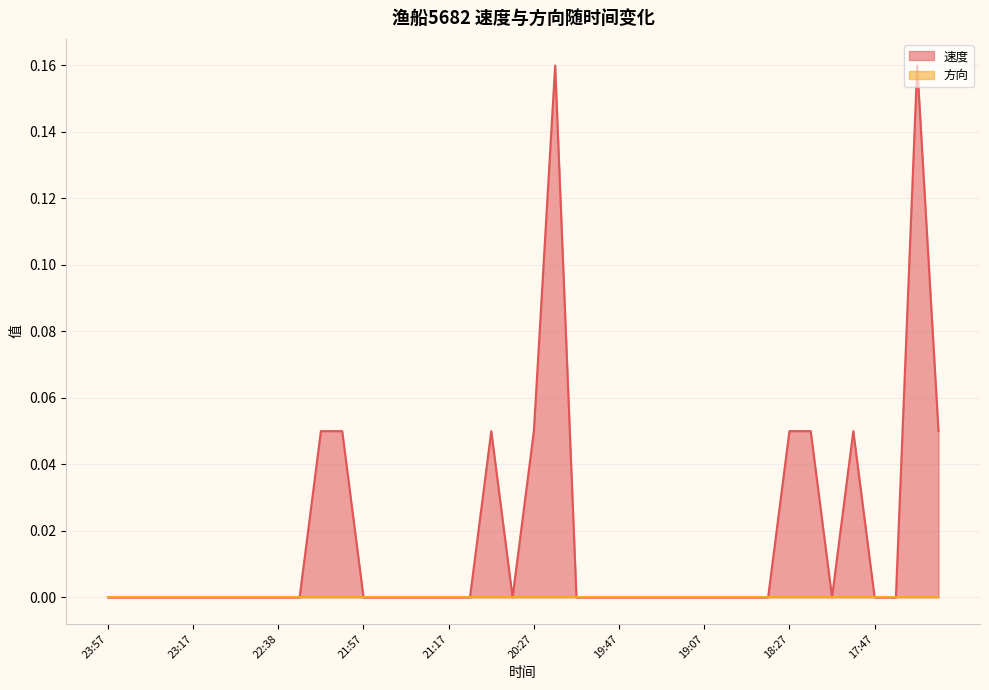

Does the chart have visible grid lines?

Yes